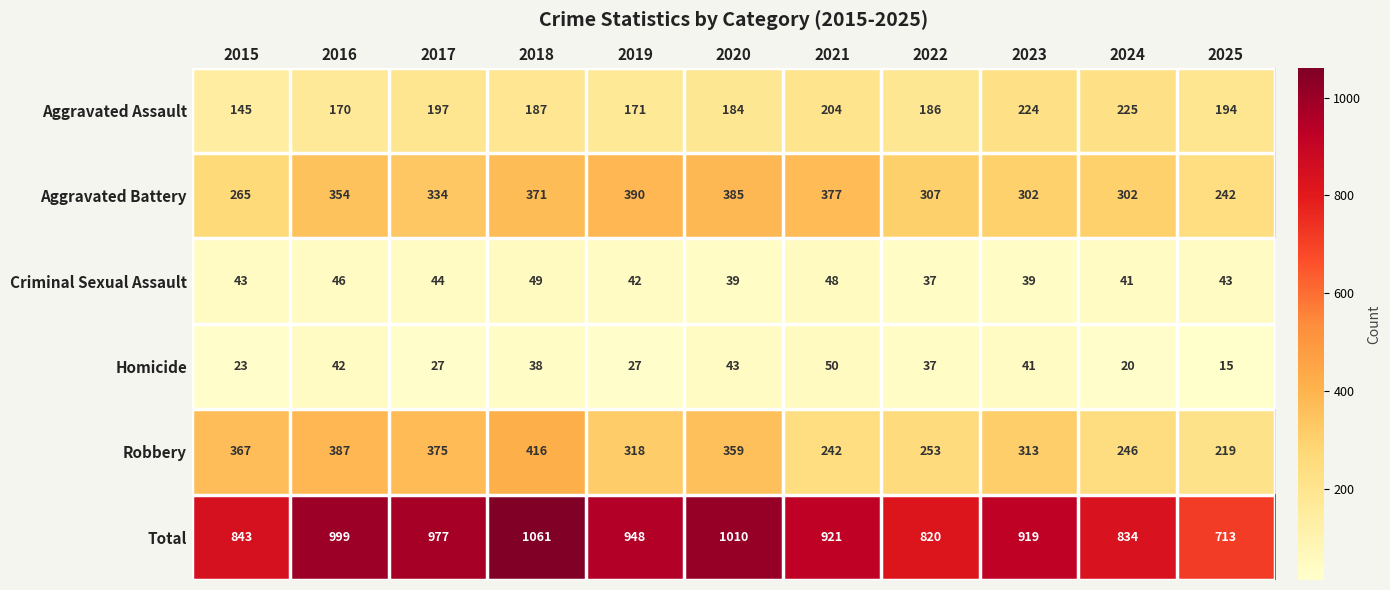

How many values in the Robbery series are below 318?

5